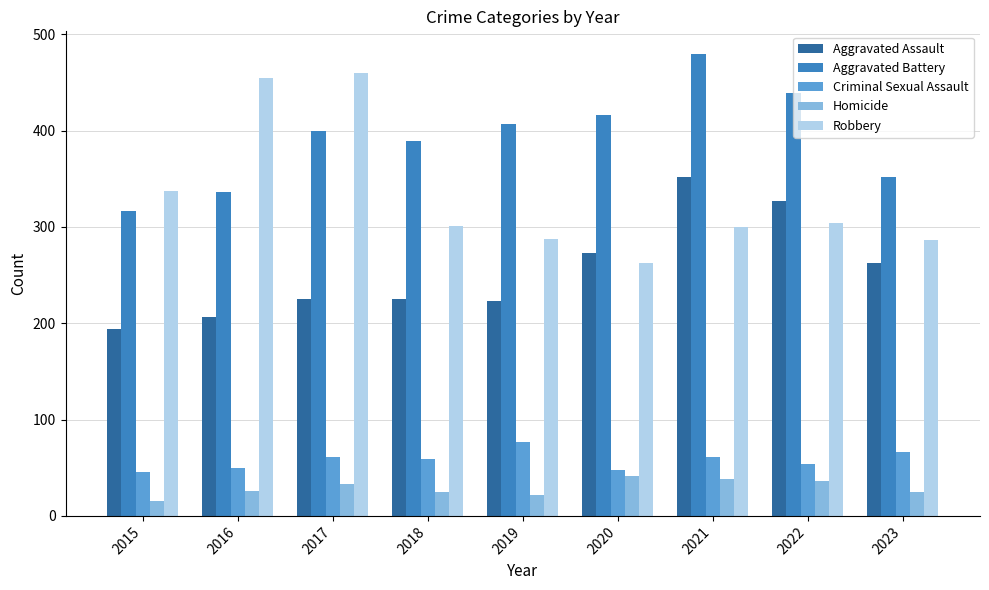

What is the difference between the highest and lowest values at 2015?

322